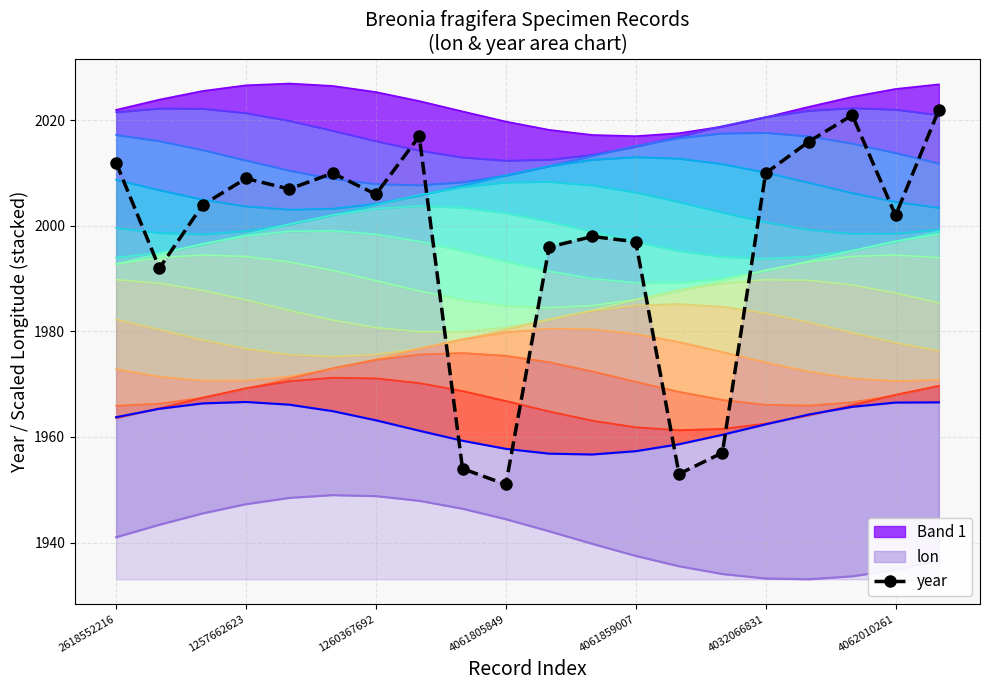

True or false: year has more than 0 points higher than both neighbors.

True